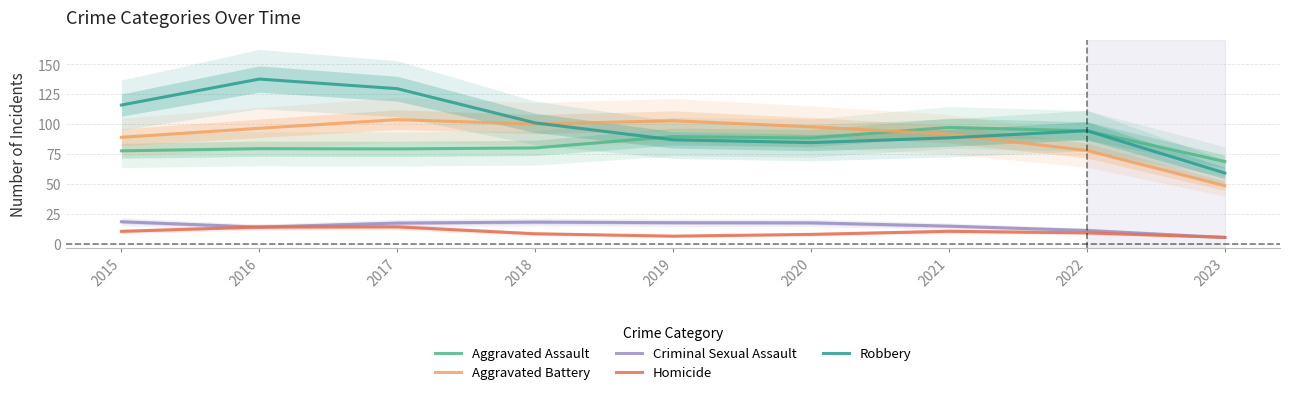

The value of Criminal Sexual Assault at 2019 is 17.6. True or false?

True